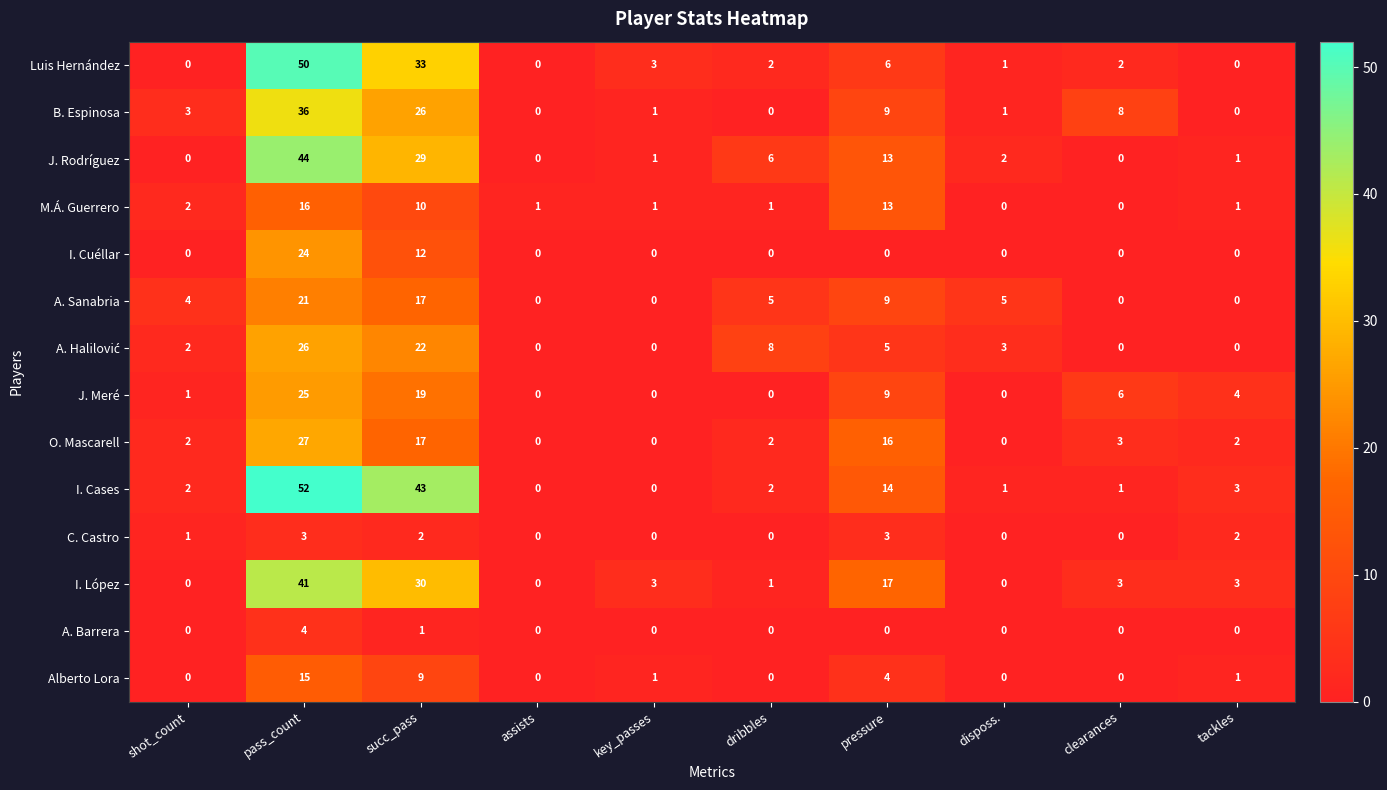

Which series changed the most between pressure and disposs.?

I. López